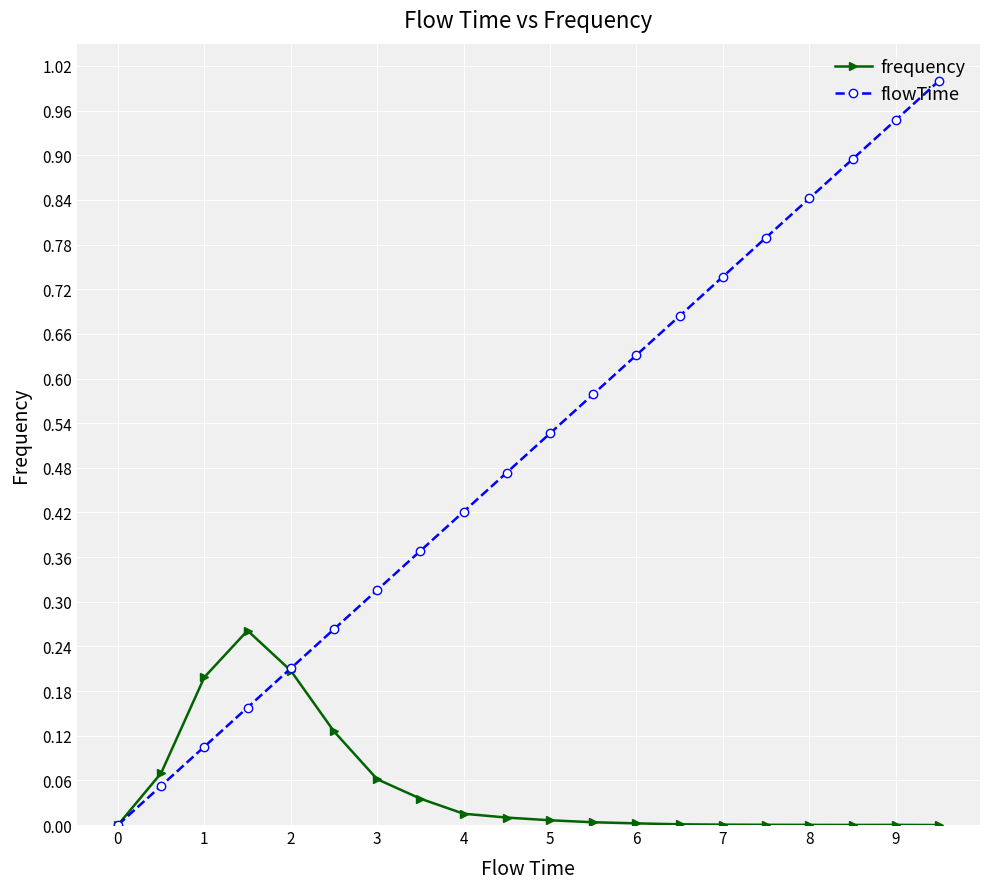

True or false: flowTime has more than 1 points higher than both neighbors.

False